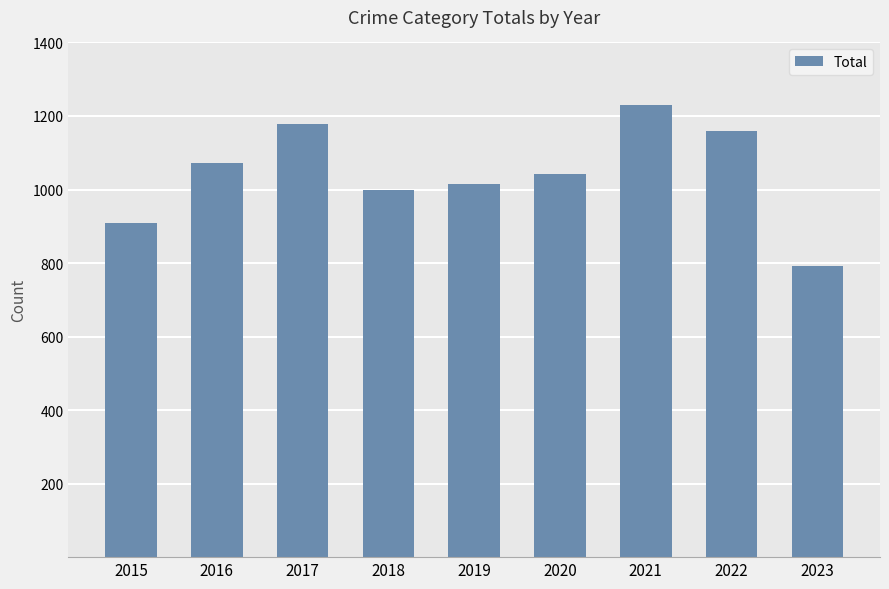

What is the greatest value displayed?

1230